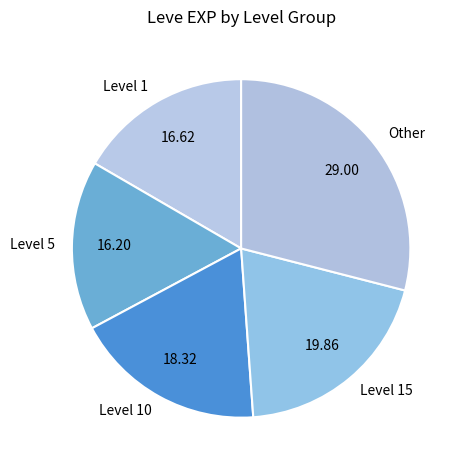

Do Level 15 and Level 10 together represent more than half of the pie?

No